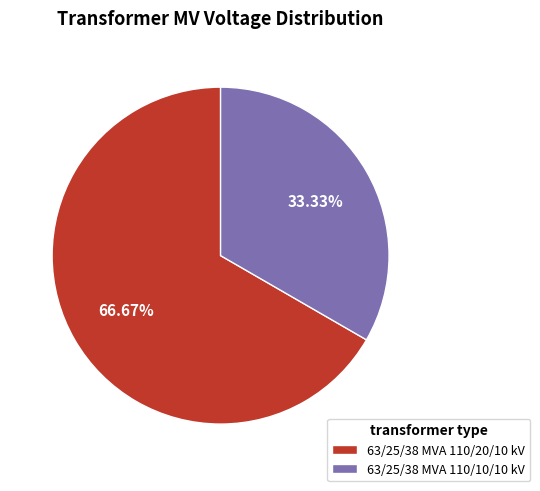

Is it true that 63/25/38 MVA 110/20/10 kV is 67% of the pie?

True